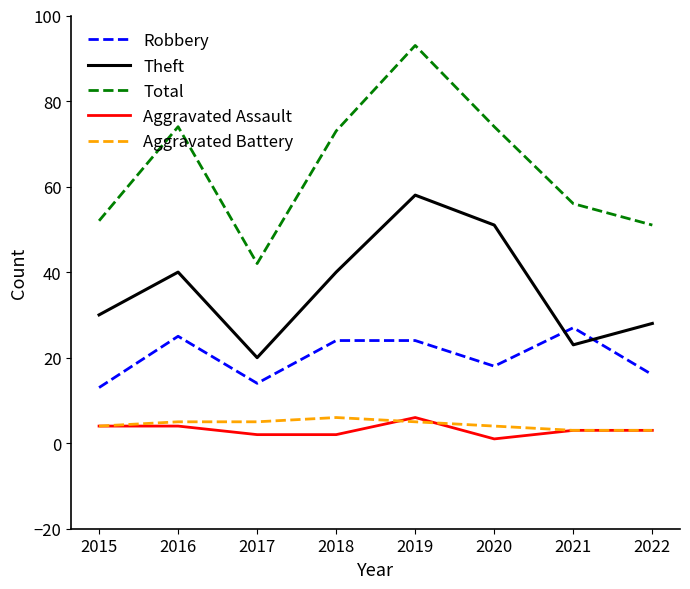

True or false: Robbery has a value of 13 at 2018.

False